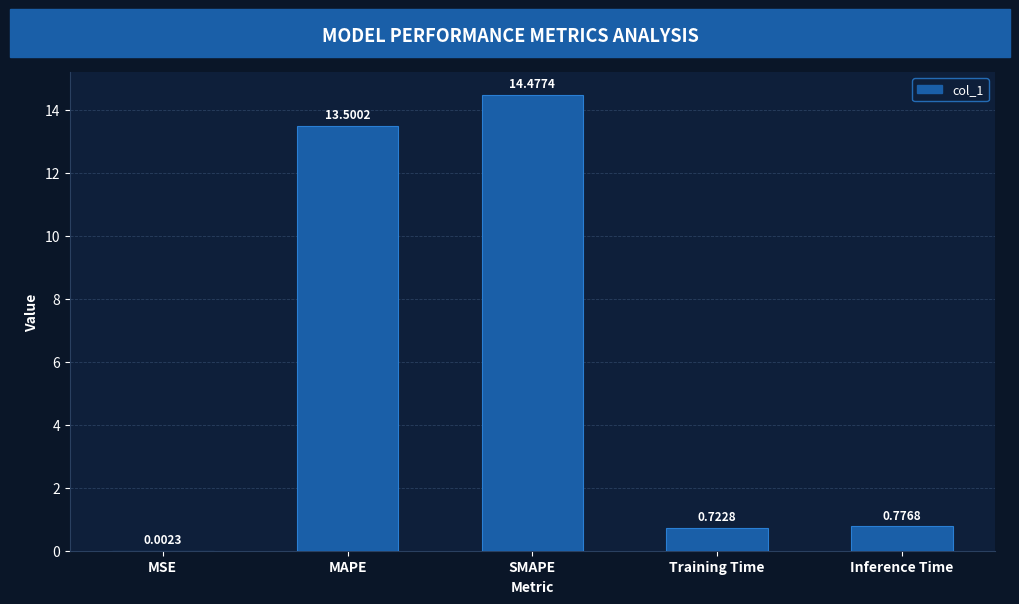

What is the sum of all values?

29.5